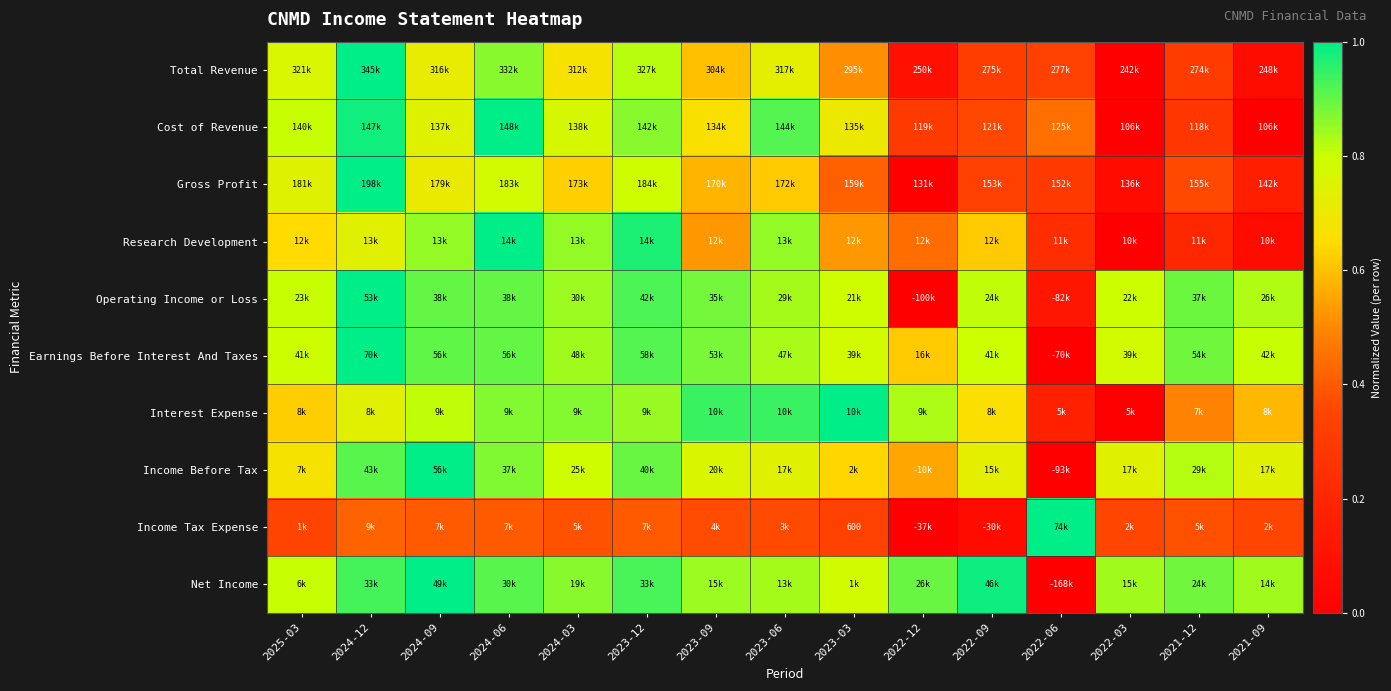

How many distinct data groups are displayed?

10